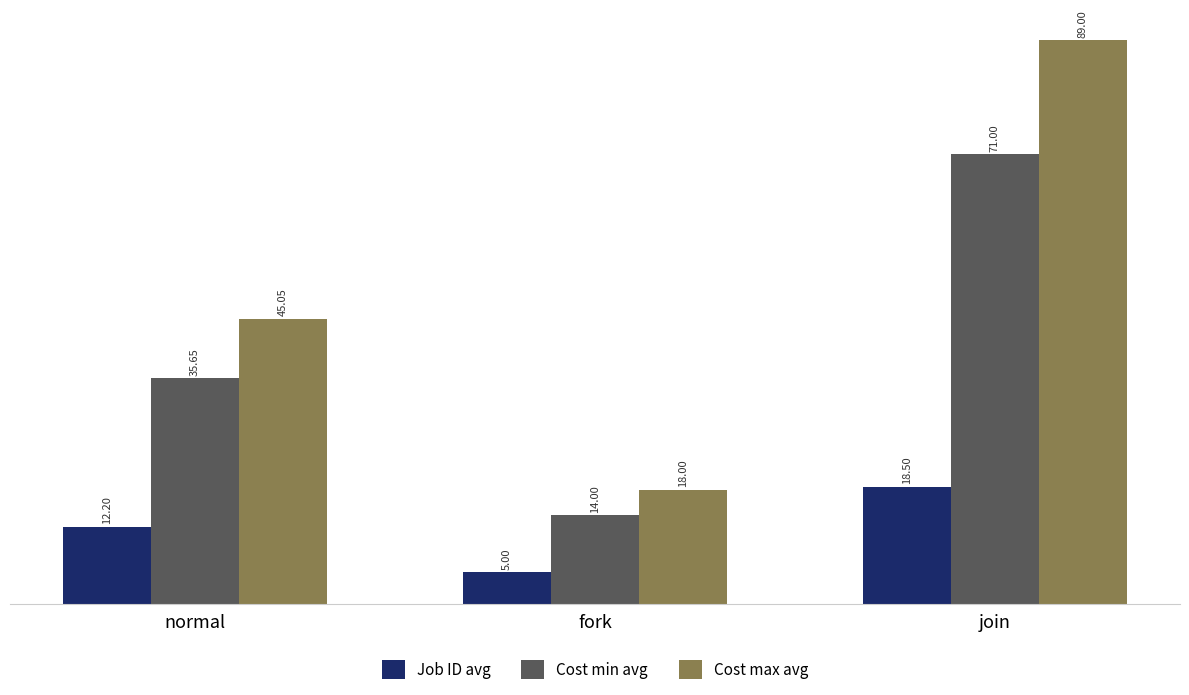

What is the label of the 1st bar from the left?

normal